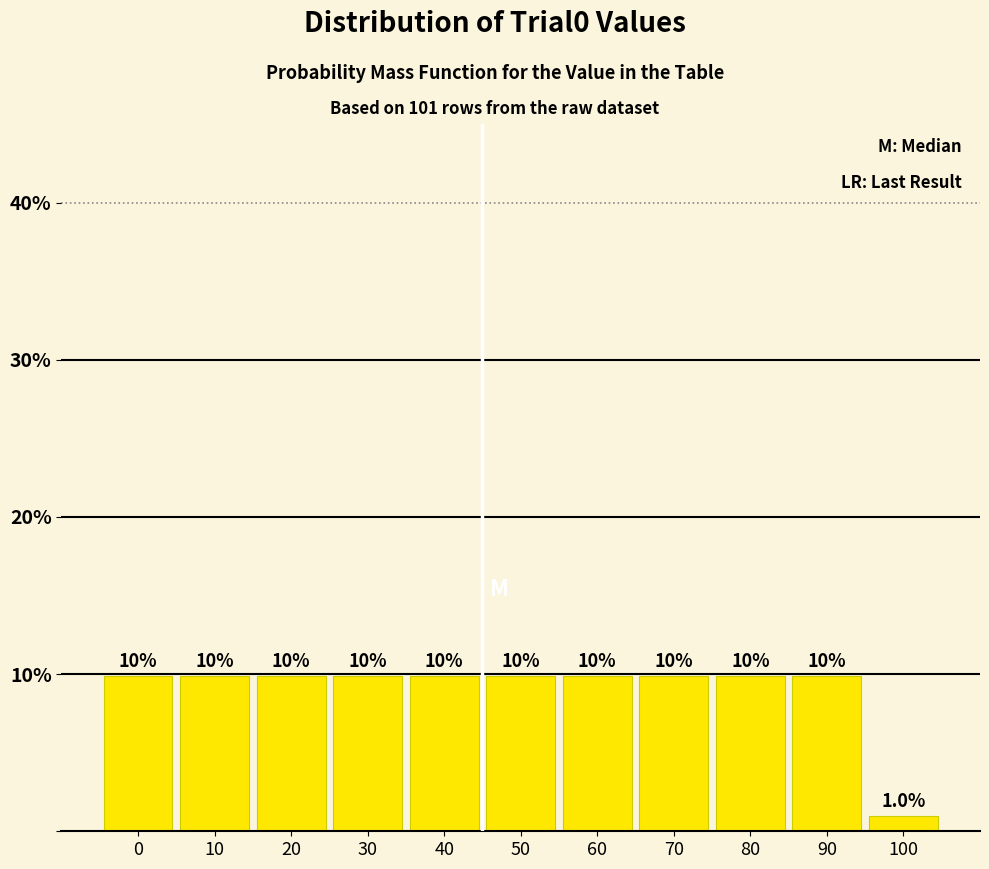

How many bars are there in total?

11